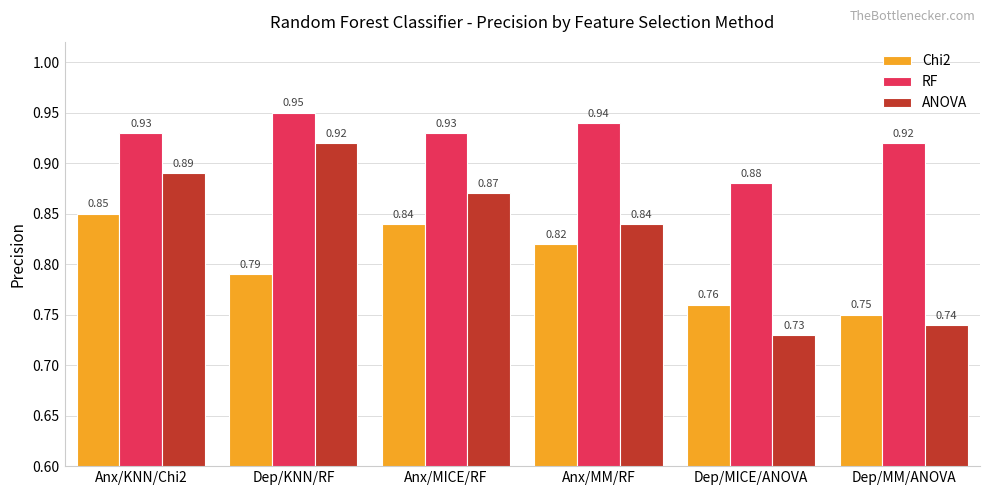

How many bars are there in each group?

3